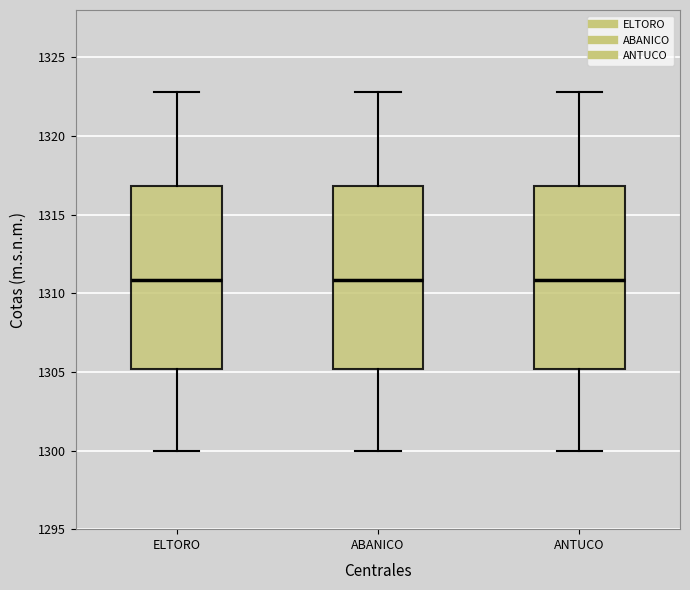

Where does the median line of the box for ANTUCO sit on the y-axis? The values are not printed on the chart, so give them approximately, as read against the axis.

1311